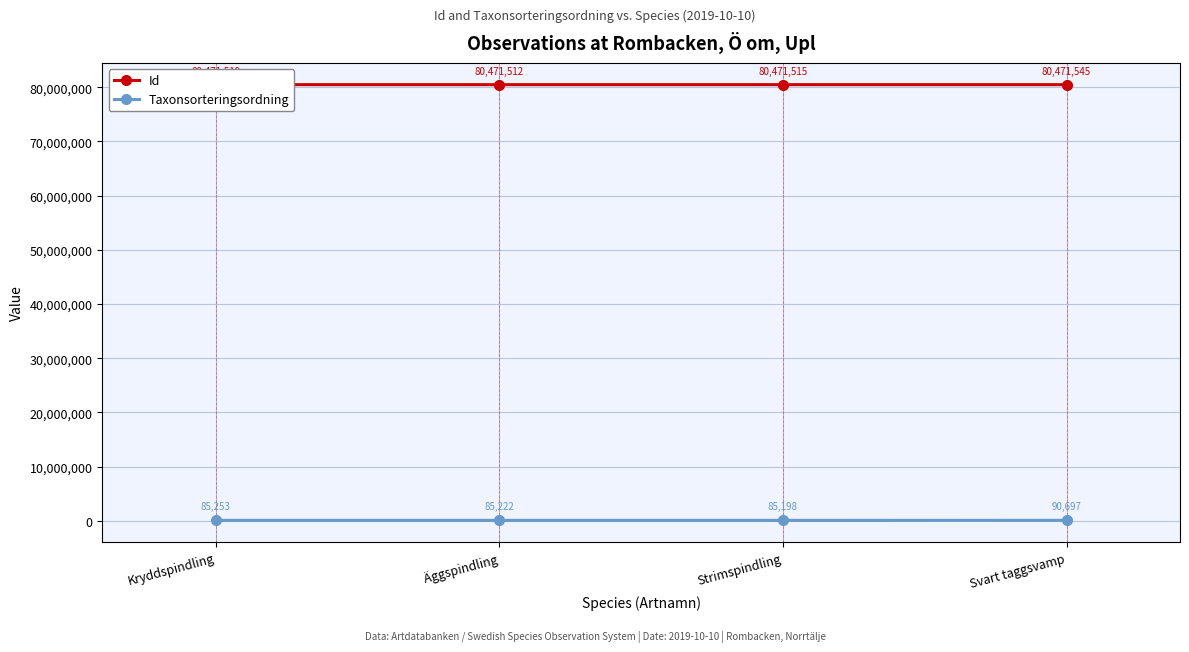

True or false: Taxonsorteringsordning has more than 0 points higher than both neighbors.

False